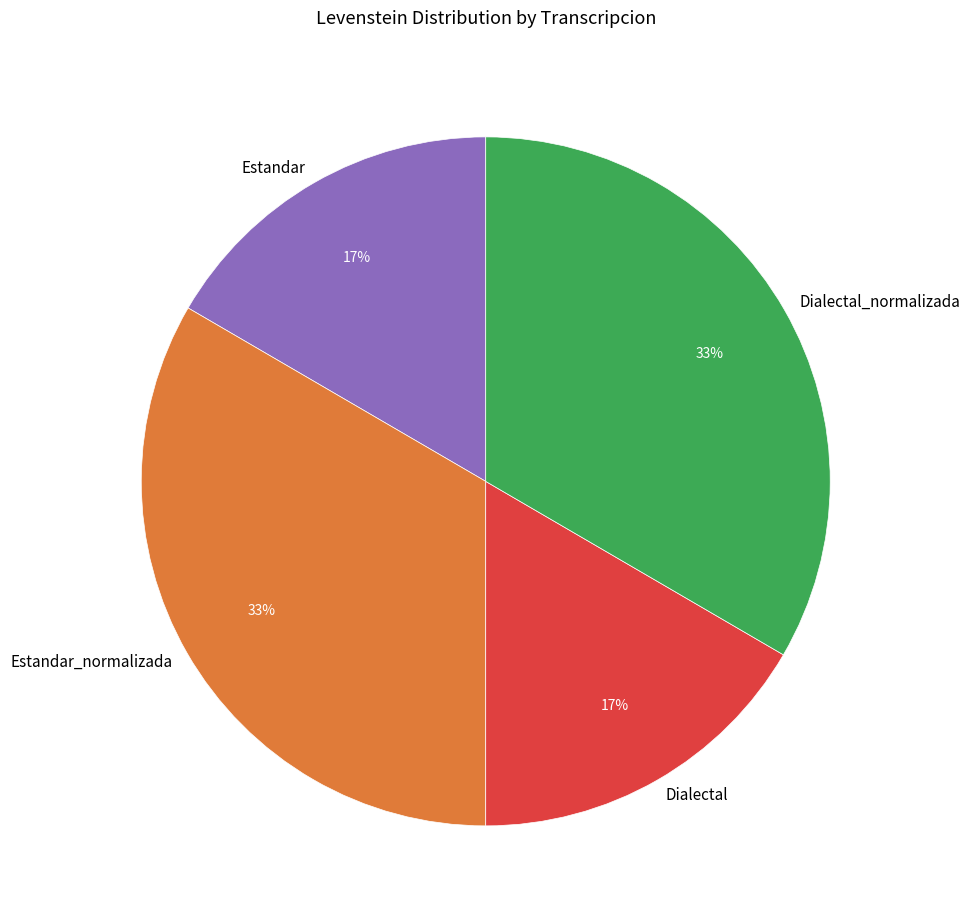

To the nearest percent, what is the average slice percentage?

25%